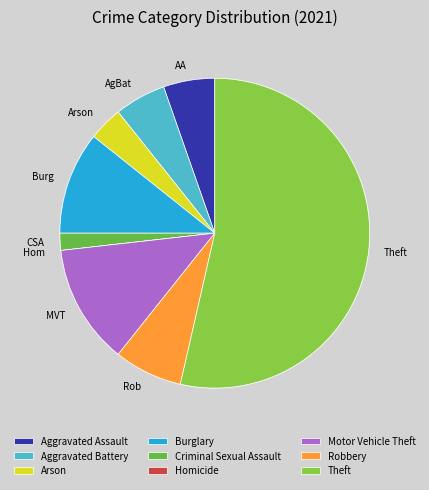

To the nearest percent, what is the difference between the Criminal Sexual Assault and Homicide slice percentages?

1%